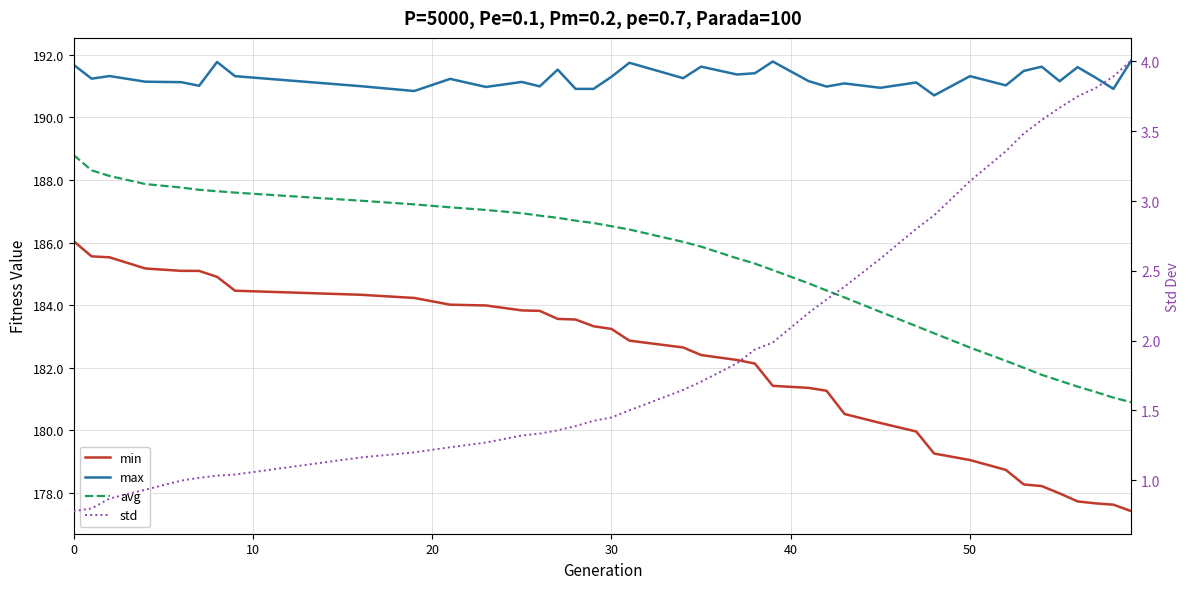

The avg series shows 293.4 at 50. True or false?

False